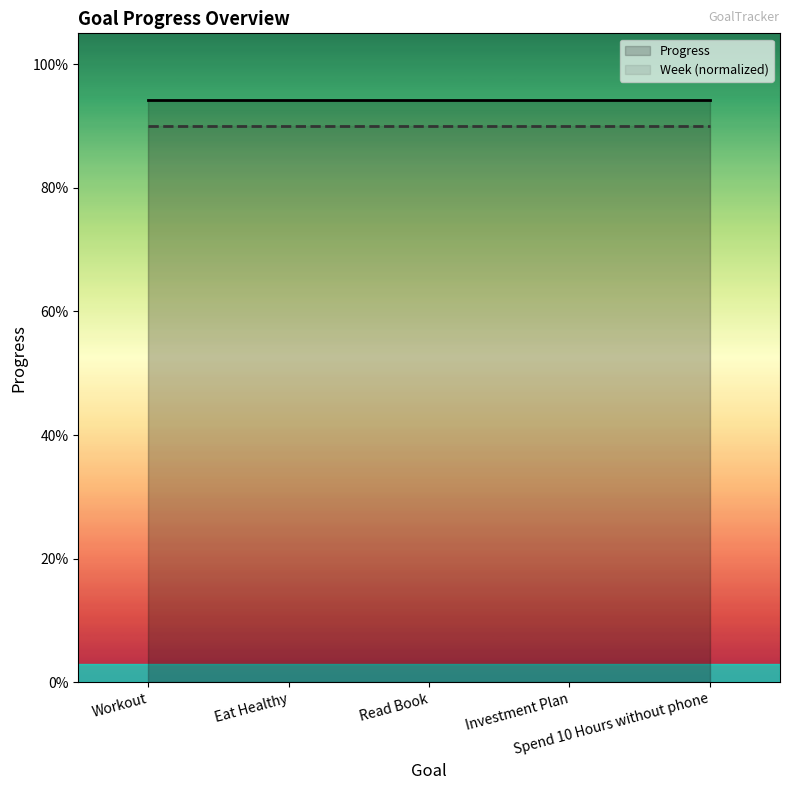

True or false: Progress has a value of 0.9 at Spend 10 Hours without phone.

True